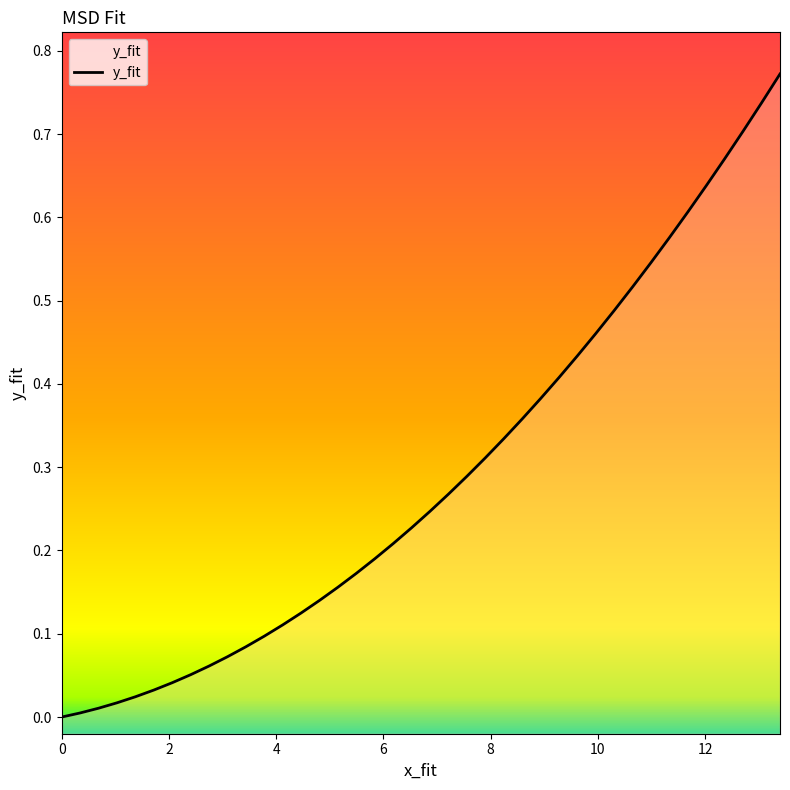

What is the difference between the maximum and minimum values?

0.8